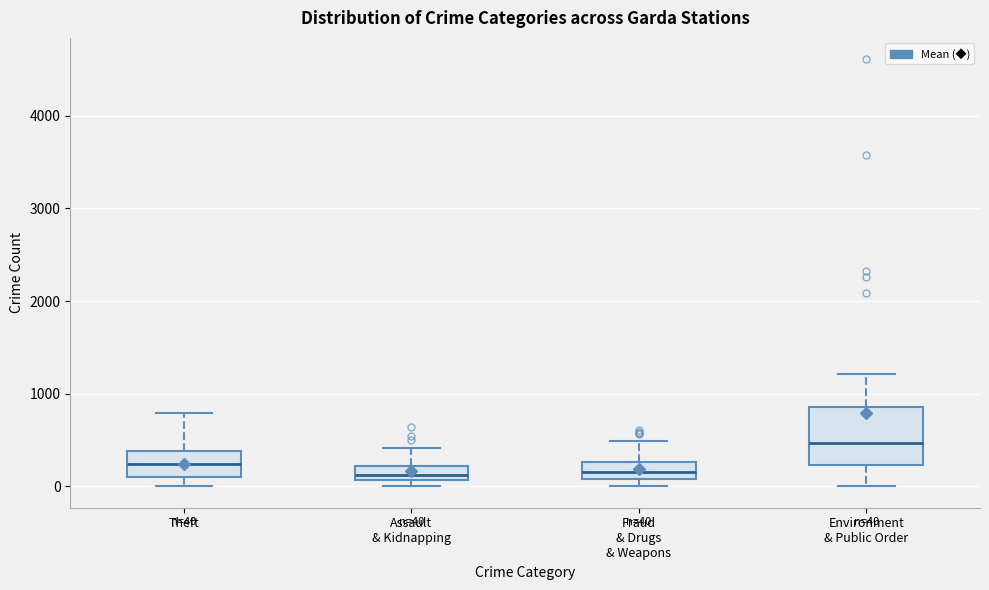

Comparing the boxes themselves (not the whiskers), which one is the tallest?

Environment & Public Order